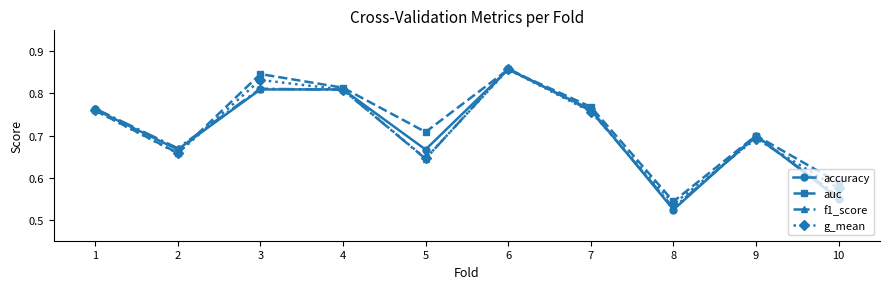

Count the number of categories in the chart.

10